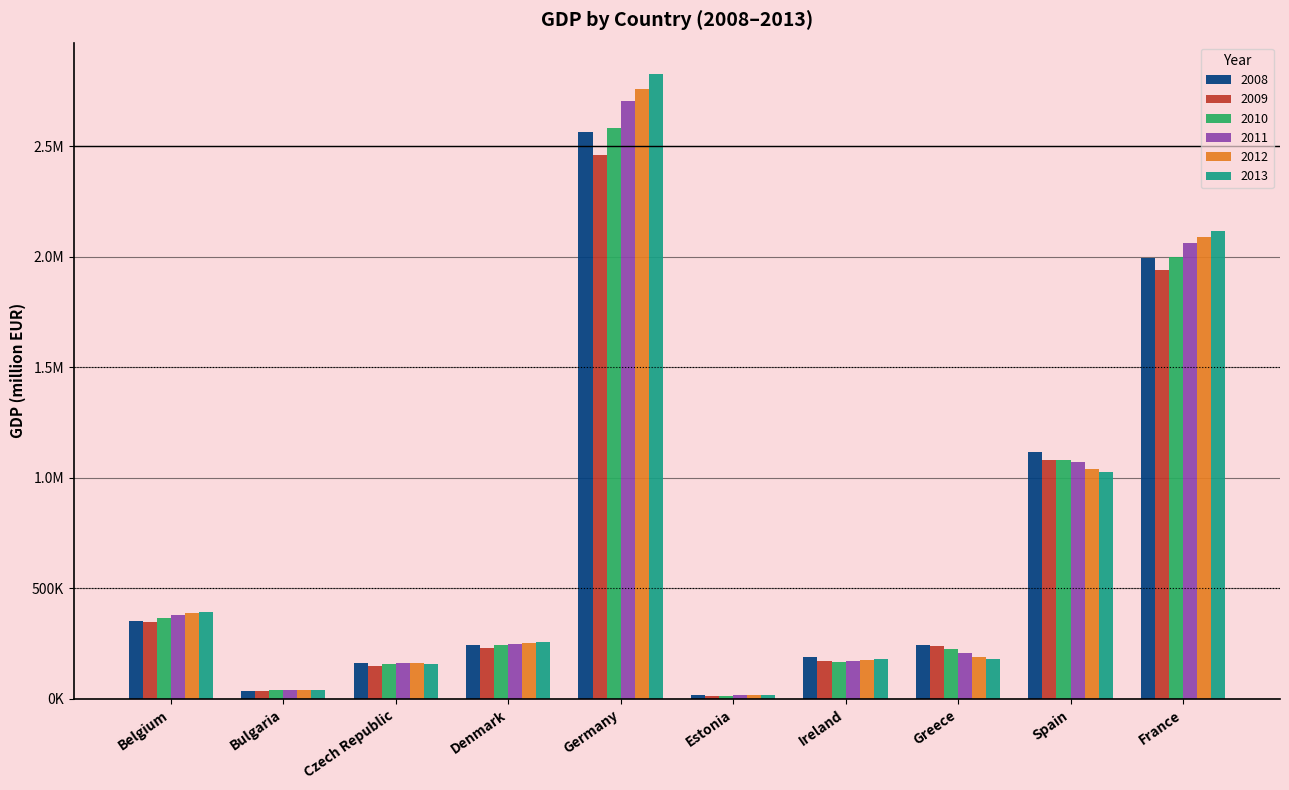

Reading right to left, transcribe all the data shown in this chart.

2008: France=1995850.0	Spain=1116225.0	Greece=241990.4	Ireland=187756.2	Estonia=16517.3	Germany=2561740.0	Denmark=241613.5	Czech Republic=161313.1	Bulgaria=37200.1	Belgium=354065.9
2009: France=1939017.0	Spain=1079052.0	Greece=237534.2	Ireland=170096.9	Estonia=14145.9	Germany=2460280.0	Denmark=231278.1	Czech Republic=148682.0	Bulgaria=37317.7	Belgium=348781.1
2010: France=1998481.0	Spain=1080935.0	Greece=226031.4	Ireland=167583.2	Estonia=14716.5	Germany=2580060.0	Denmark=243165.4	Czech Republic=156718.2	Bulgaria=38230.5	Belgium=365100.5
2011: France=2059284.0	Spain=1070449.0	Greece=207028.9	Ireland=171939.2	Estonia=16667.6	Germany=2703120.0	Denmark=247879.9	Czech Republic=164040.5	Bulgaria=41292.0	Belgium=379106.3
2012: France=2086929.0	Spain=1039815.0	Greece=191203.9	Ireland=175561.1	Estonia=17934.9	Germany=2758260.0	Denmark=254578.0	Czech Republic=161434.3	Bulgaria=41947.2	Belgium=387500.1
2013: France=2115256.0	Spain=1025693.0	Greece=180654.3	Ireland=180298.3	Estonia=18932.3	Germany=2826240.0	Denmark=258742.7	Czech Republic=157741.6	Bulgaria=42011.5	Belgium=392339.8